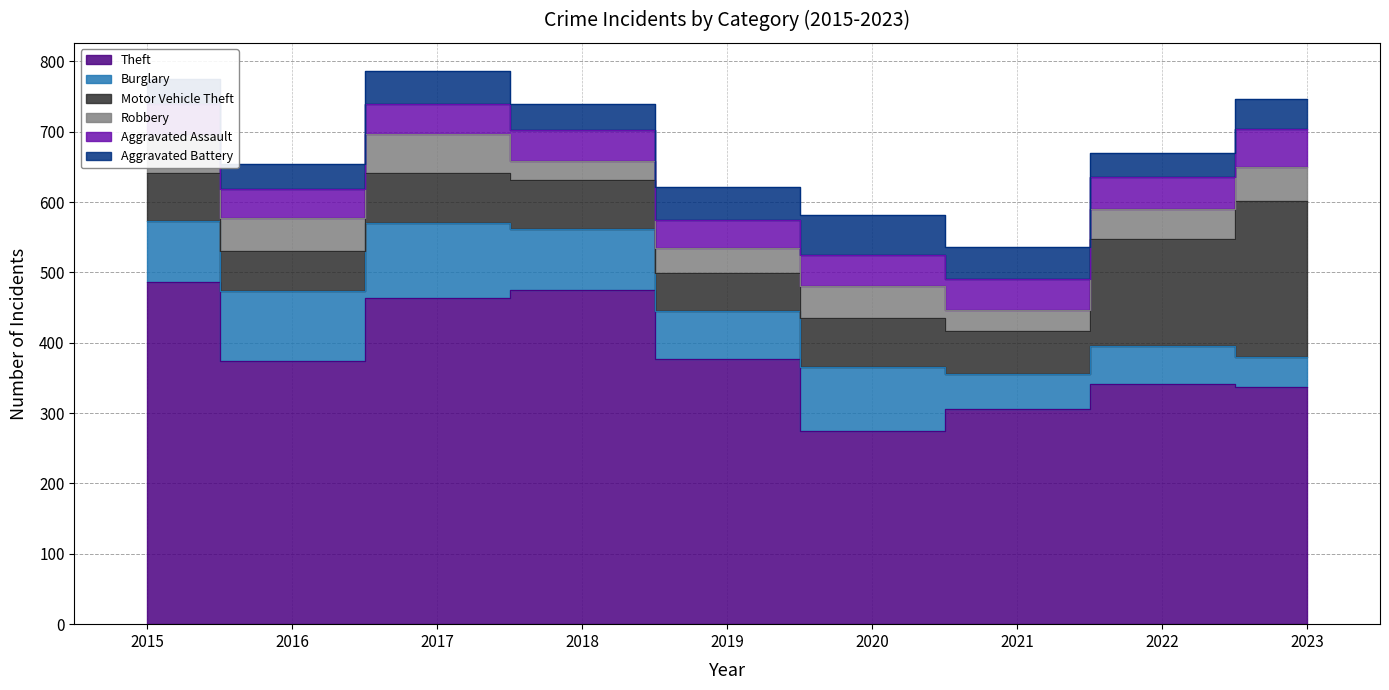

How many lines are shown in the chart?

6